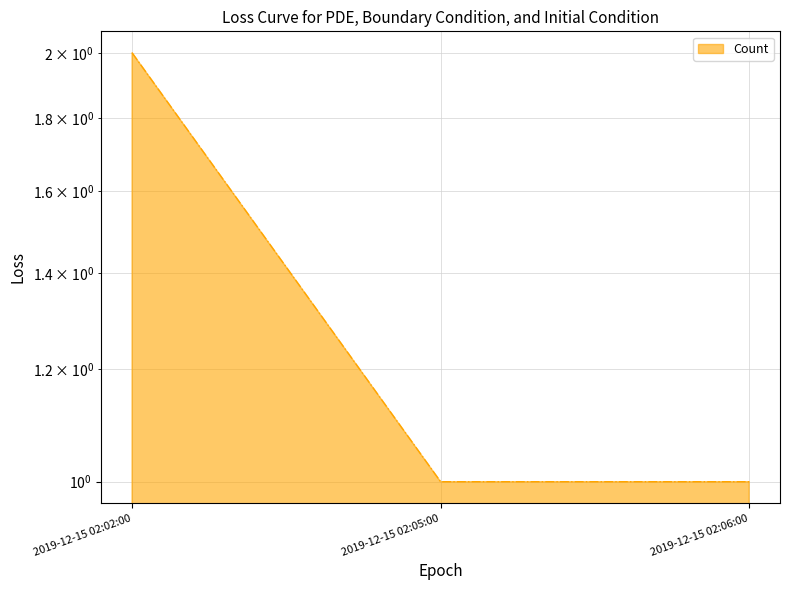

What is the change in value from 2019-12-15 02:02:00 to 2019-12-15 02:06:00?

-1